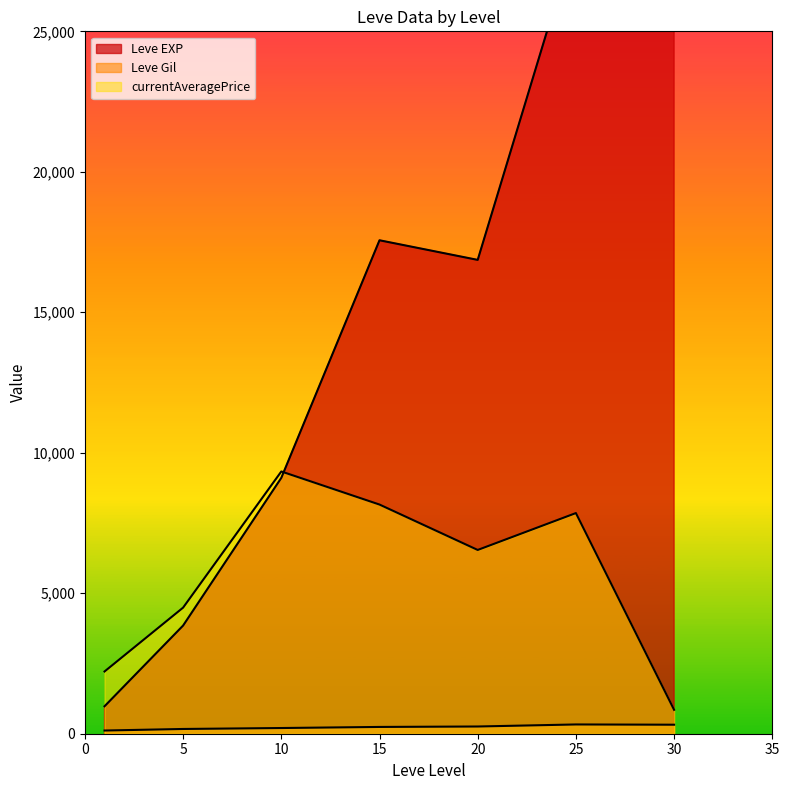

True or false: Leve Gil and Leve EXP cross at least once.

False